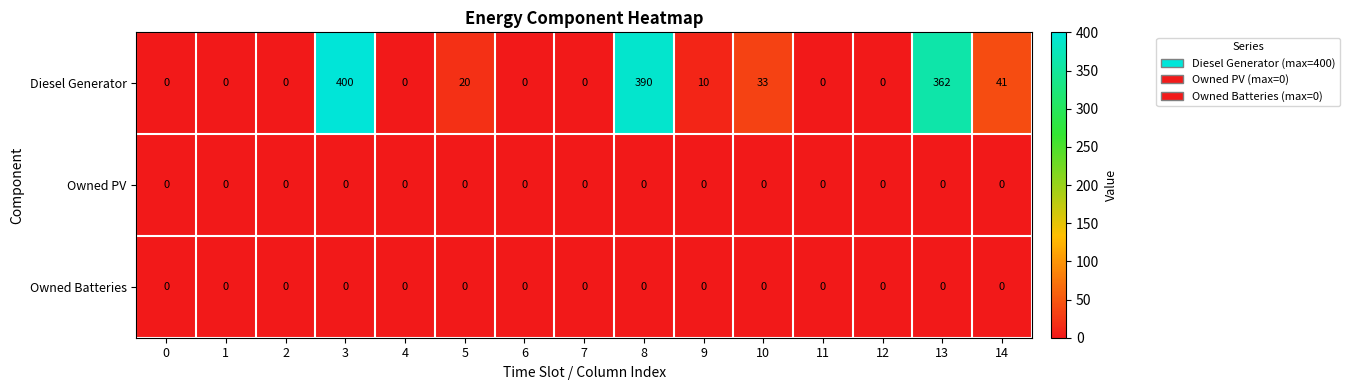

What is the difference between the second highest and second lowest values in the Diesel Generator series?

390